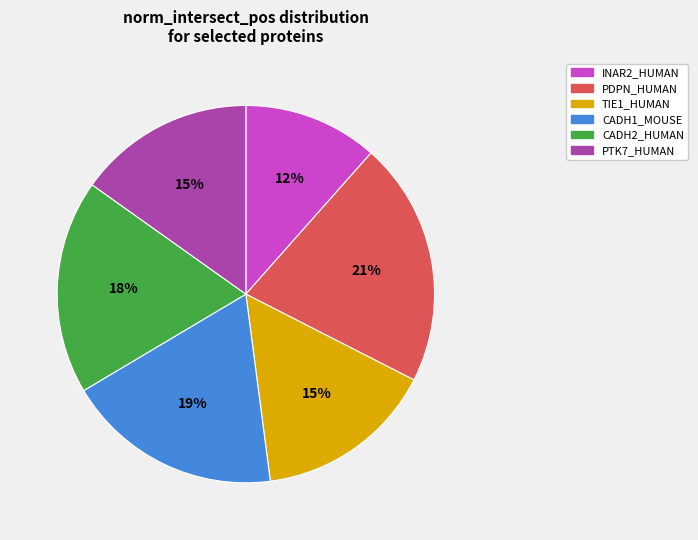

Do PTK7_HUMAN and TIE1_HUMAN together represent more than half of the pie?

No